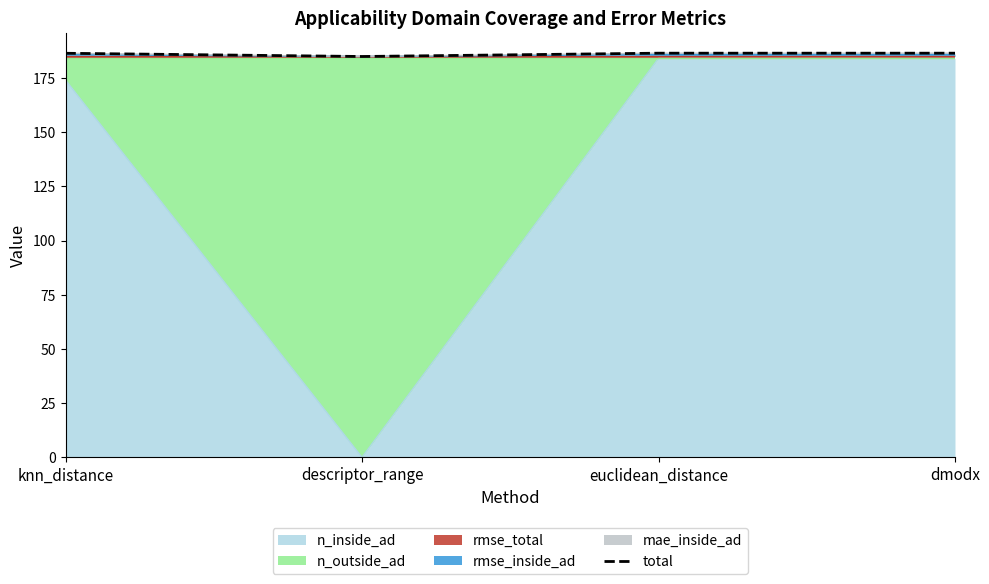

What is the value of the 1st point from the left?

186.4